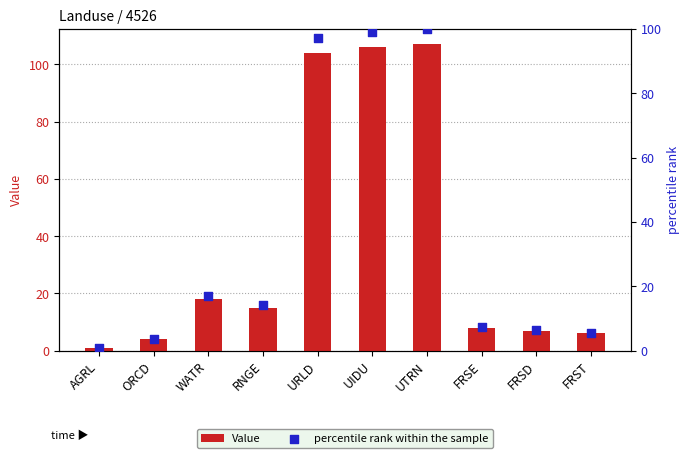

Which series has the largest total across all categories?

Value